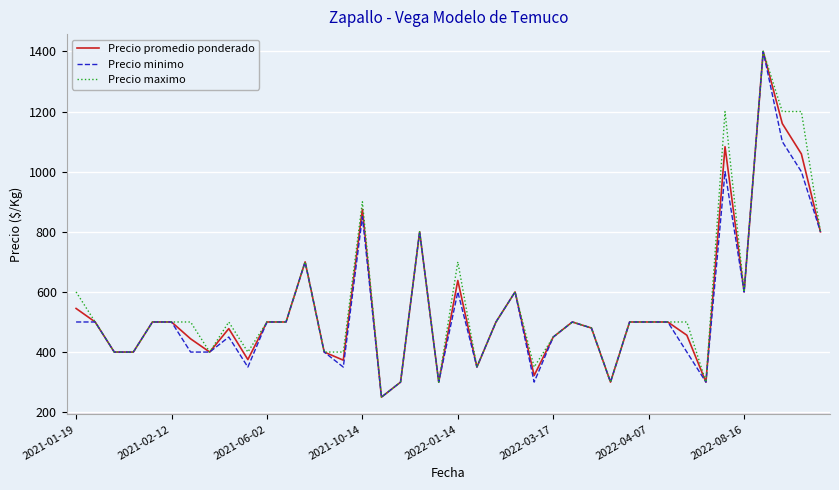

What is the minimum value shown in the chart?

250